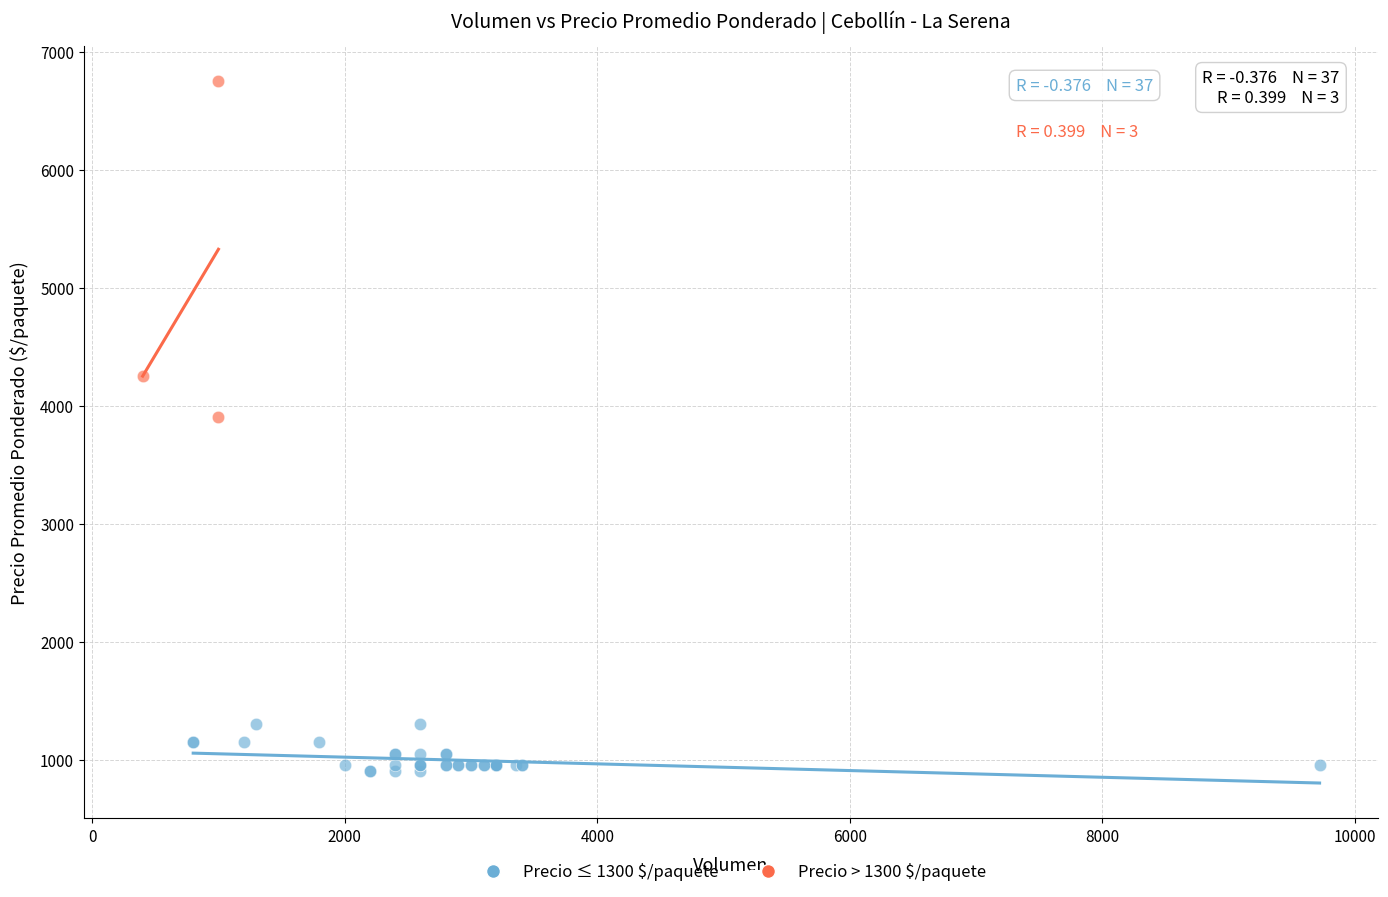

Which series has the widest spread of Y values?

Precio > 1300 $/paquete